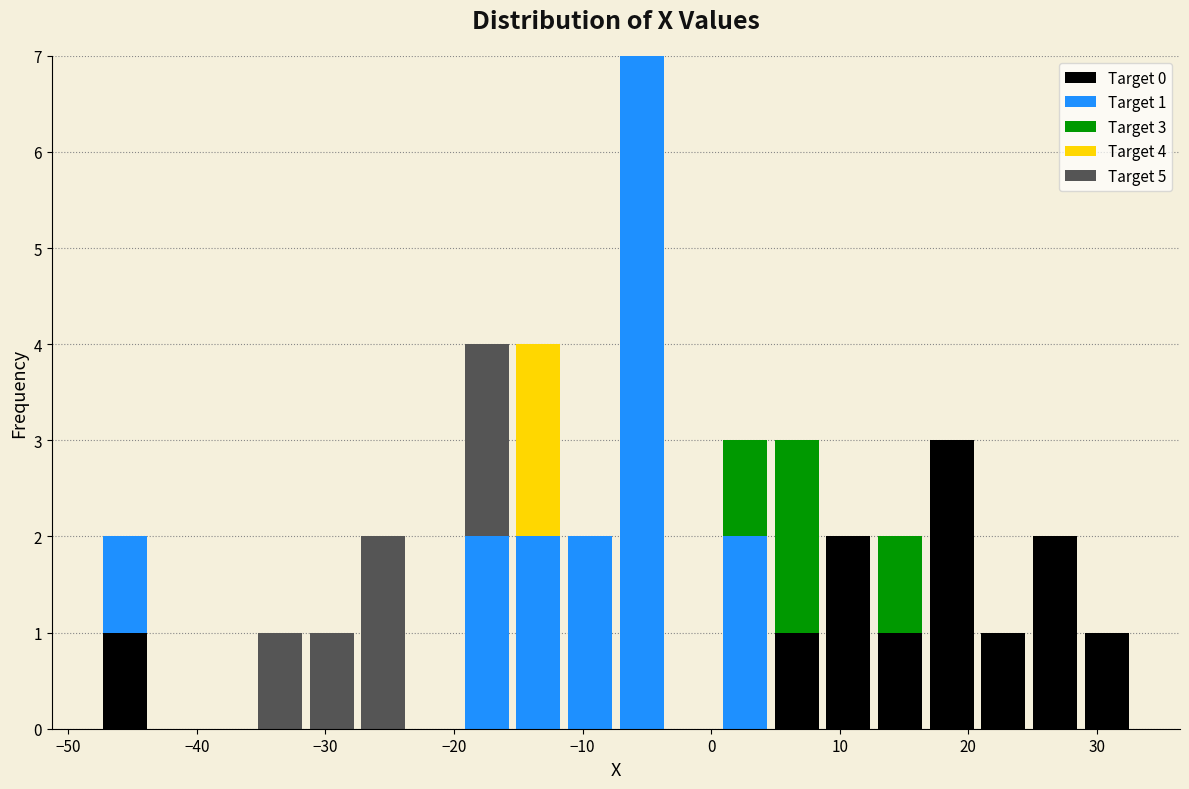

Which range on the x-axis has the tallest stacked bar (by total height)?

-7 to -3